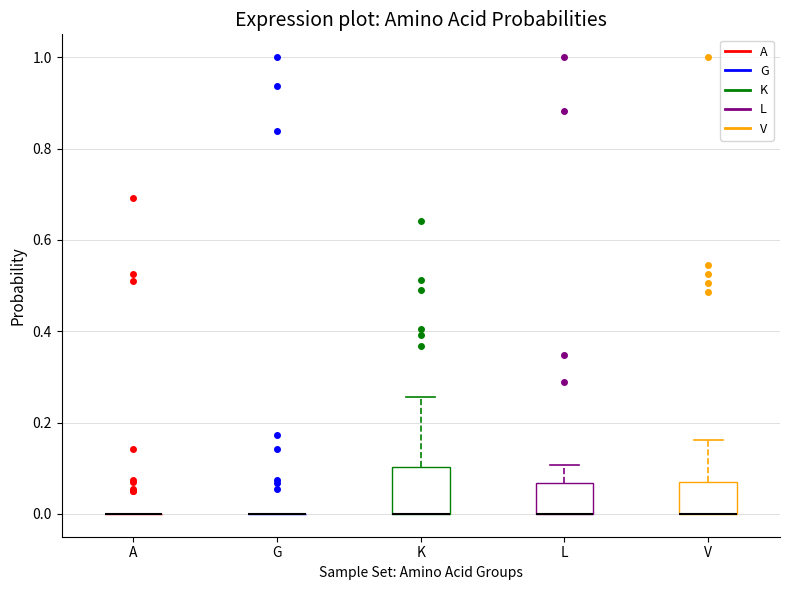

Reading left to right, read every box against the y-axis: the position of its median line, the range the box covers, and the ends of its whiskers. The values are not printed on the chart, so give them approximately, as read against the axis.

A: box collapsed to a line at 0.00, whiskers 0.00 to 0.00
G: box collapsed to a line at 0.00, whiskers 0.00 to 0.00
K: median 0.00 (drawn on the box's lower edge), box 0.00 to 0.10, whiskers 0.00 to 0.26
L: median 0.00 (drawn on the box's lower edge), box 0.00 to 0.06, whiskers 0.00 to 0.10
V: median 0.00 (drawn on the box's lower edge), box 0.00 to 0.06, whiskers 0.00 to 0.16